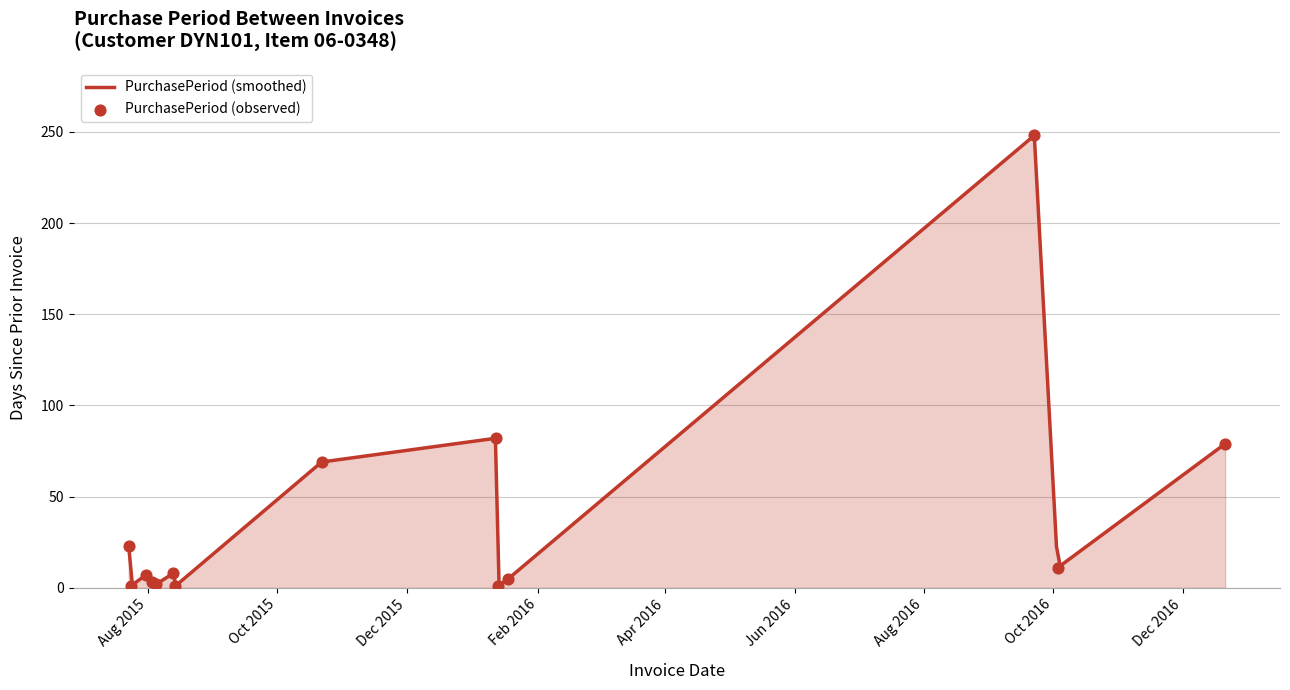

Between 2016-12-21 and 2015-08-14, which is larger?

2016-12-21